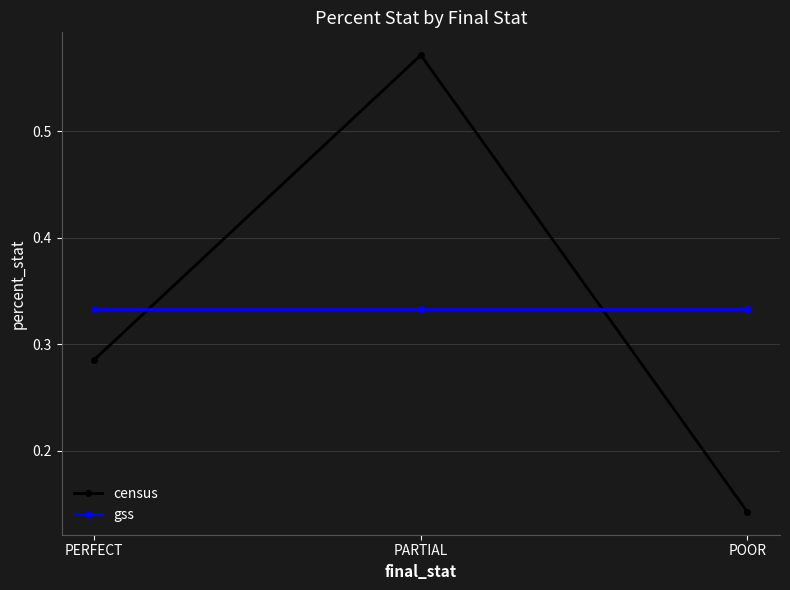

Which series has the largest range (max minus min)?

census